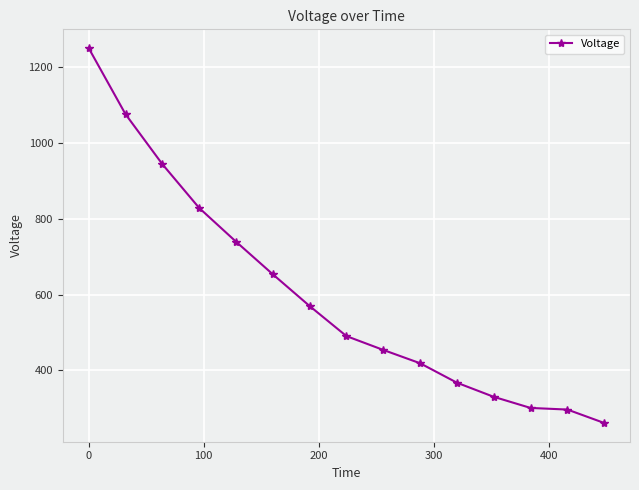

What is the greatest value displayed?

1250.9